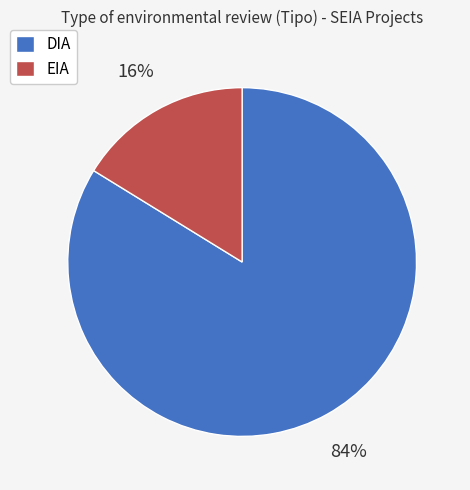

Rank the categories by value from lowest to highest.

EIA, DIA